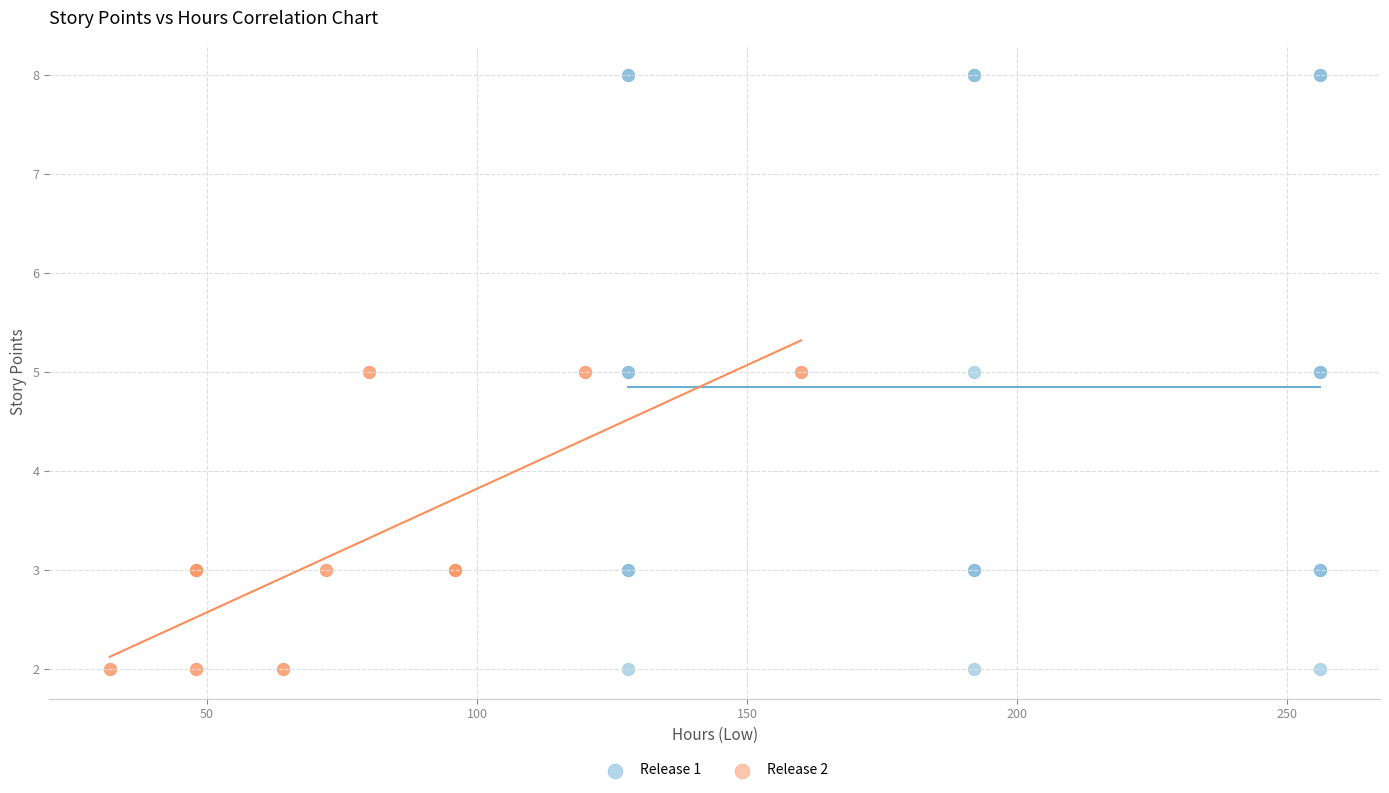

Which series has the largest Y range (max minus min)?

Release 1